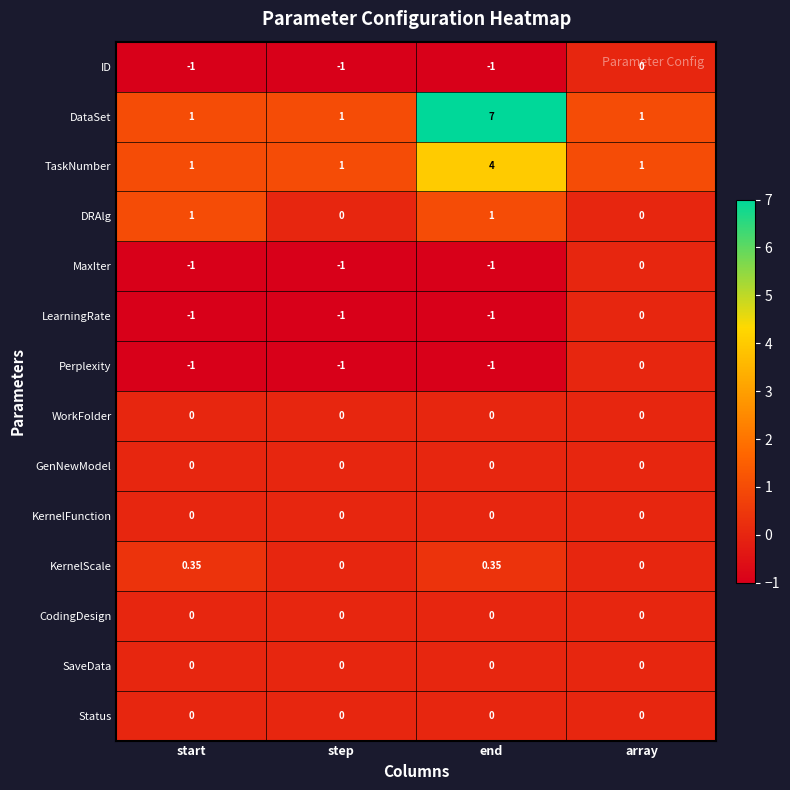

At which category is the sum across all series the highest?

end